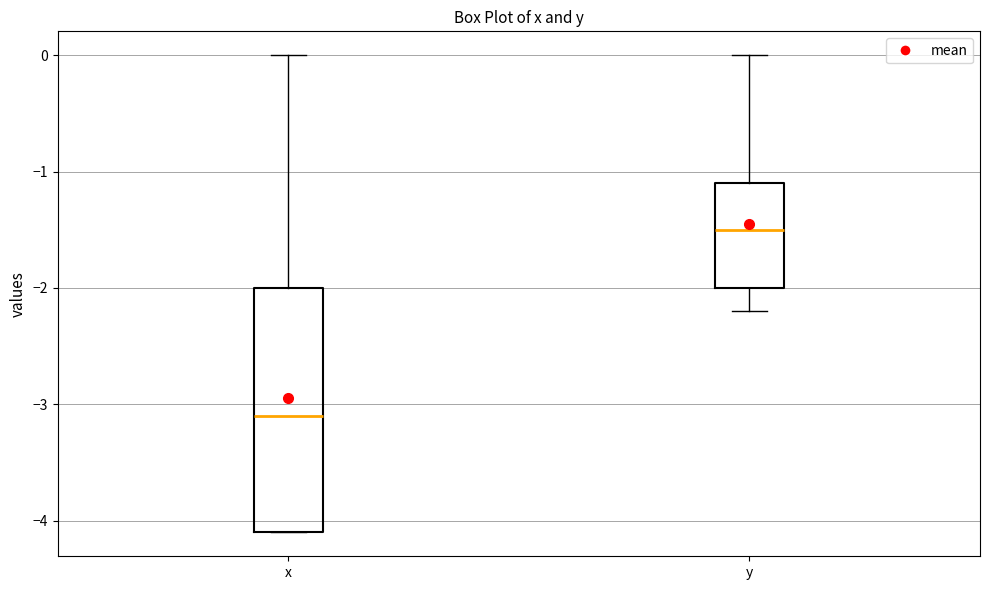

Reading left to right, read every box against the y-axis: the position of its median line, the range the box covers, and the ends of its whiskers. The values are not printed on the chart, so give them approximately, as read against the axis.

x: median -3.1, box -4.1 to -2.0, whiskers -4.1 to 0.0
y: median -1.5, box -2.0 to -1.1, whiskers -2.2 to 0.0